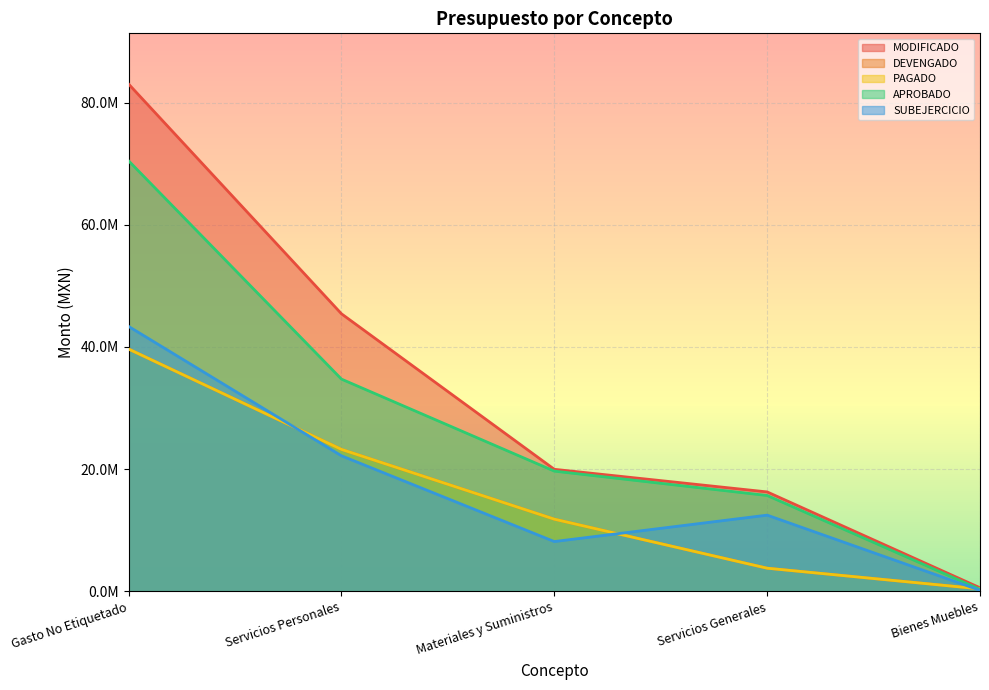

Which series changed the most between Servicios Personales and Materiales y Suministros?

MODIFICADO